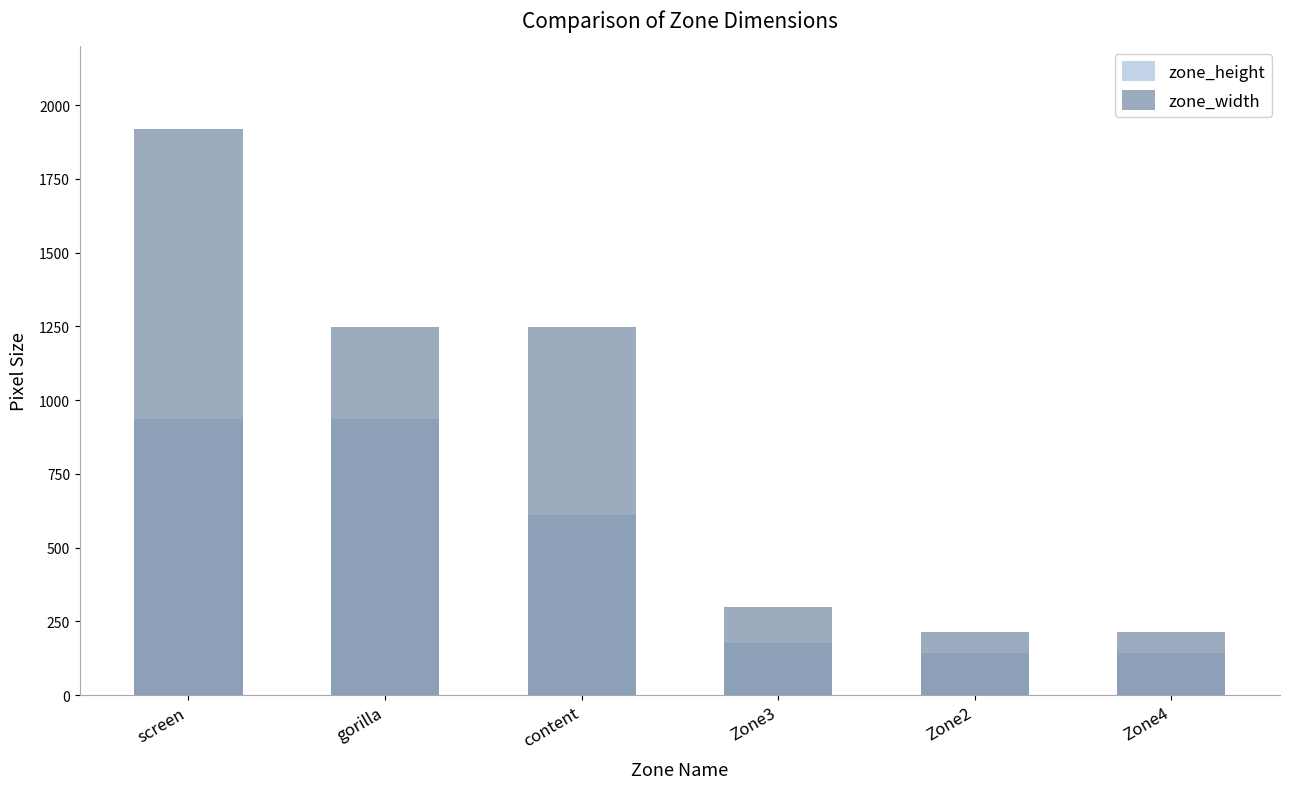

What are all the series names shown in the legend?

zone_height, zone_width